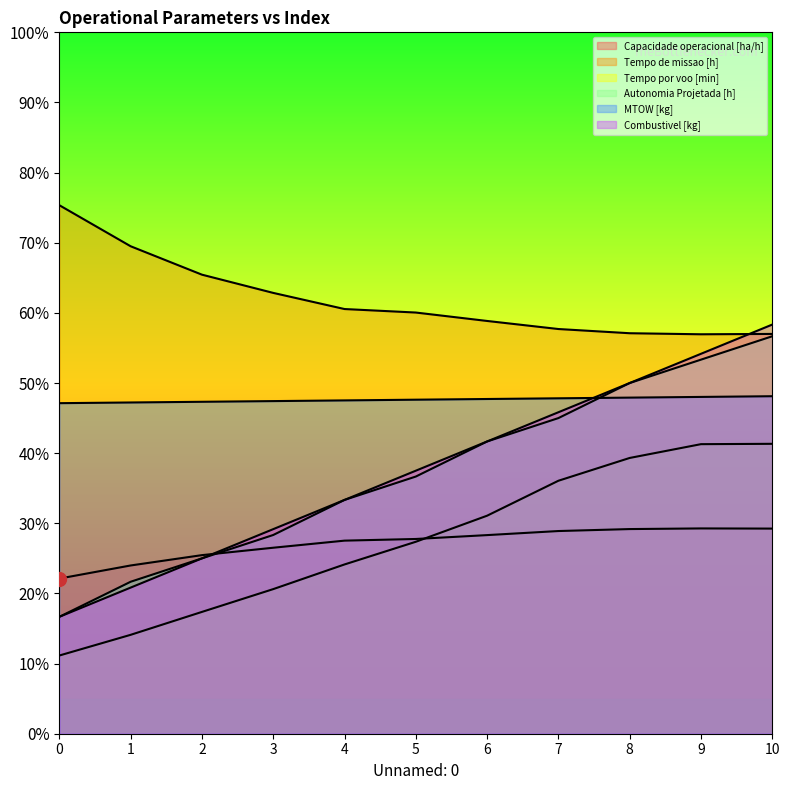

At which label is Tempo por voo [min] closest to 7?

4